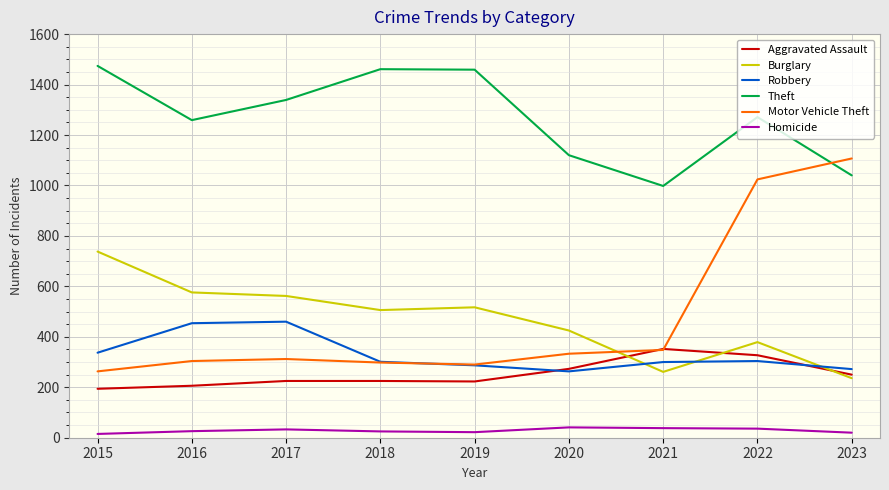

Is the value of Theft at 2022 greater than the value of Robbery at 2015?

Yes